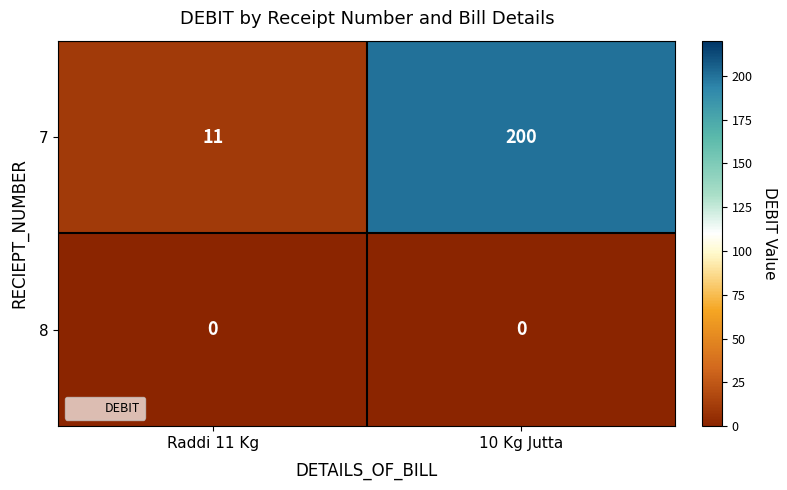

What is the greatest value displayed?

200